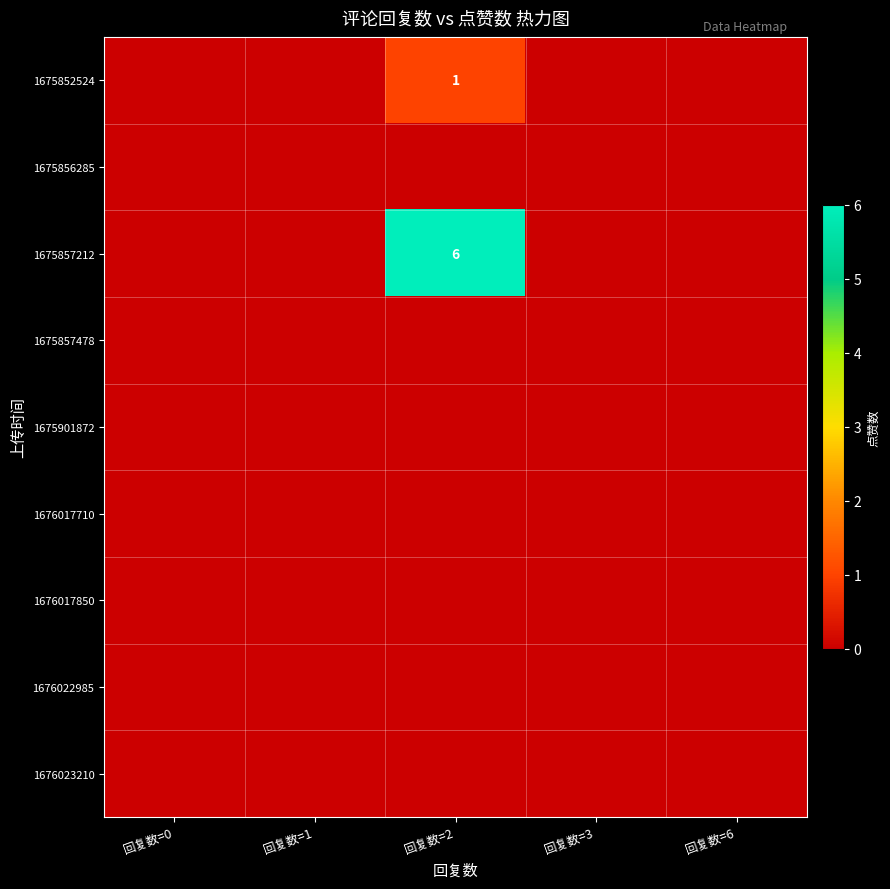

At which label is 1676022985 closest to 0?

回复数=0